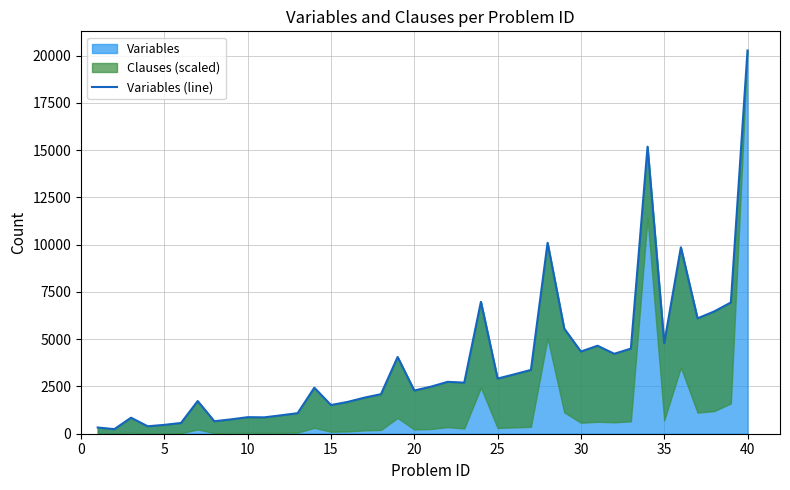

The value of Variables at 15 is 568. True or false?

False